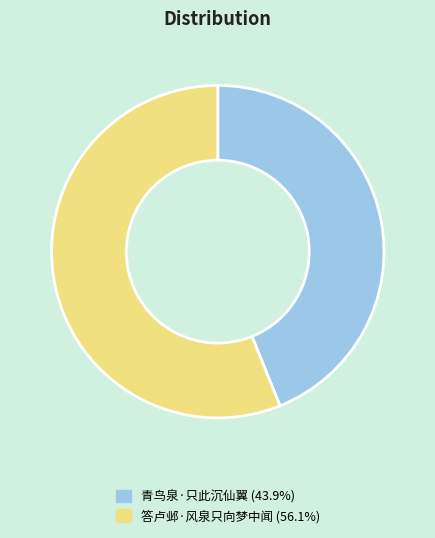

Which slice is the smallest?

青鸟泉·只此沉仙翼